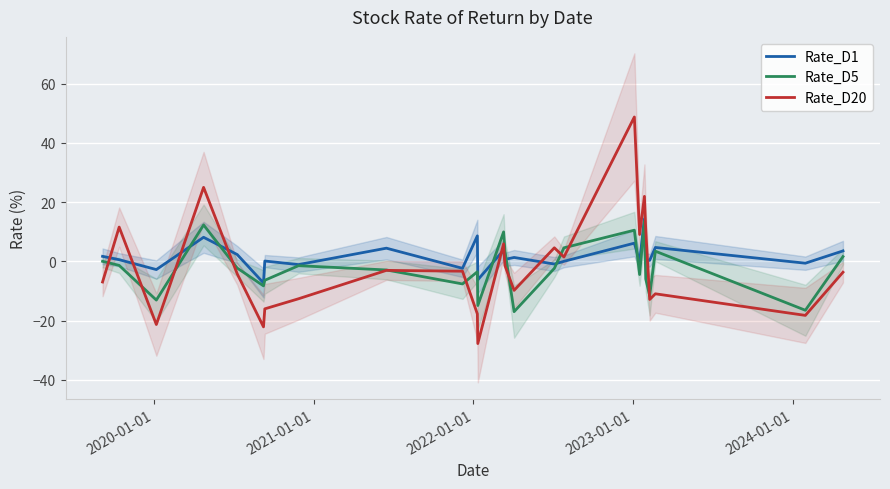

What is the highest value of the Rate_D5 series?

13.5